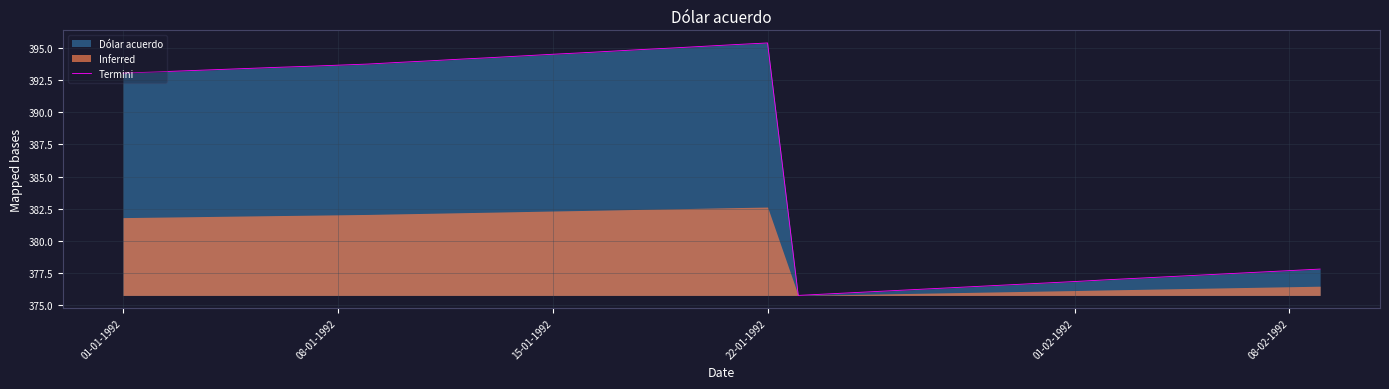

How many lines are shown in the chart?

1